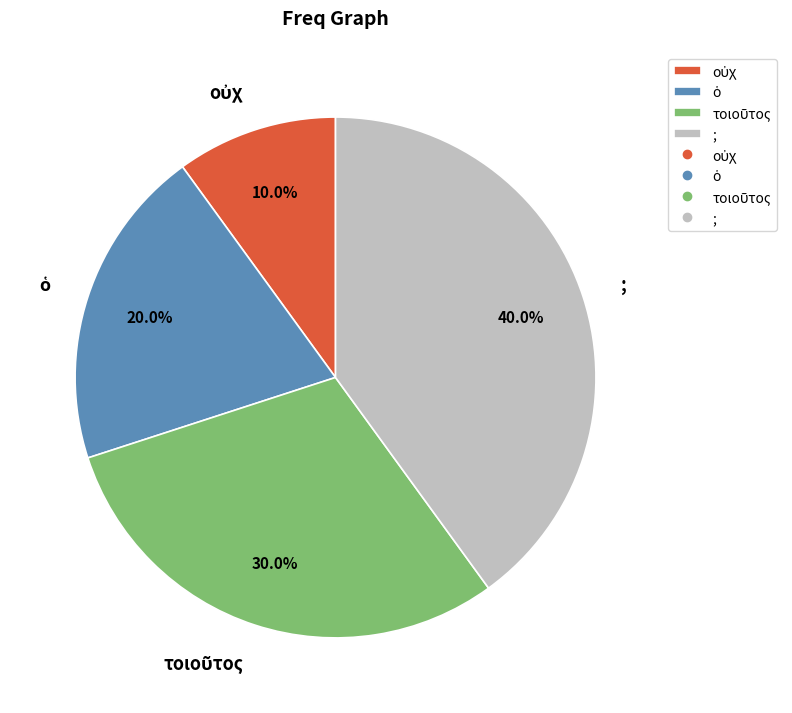

What is the largest slice in the pie chart?

;